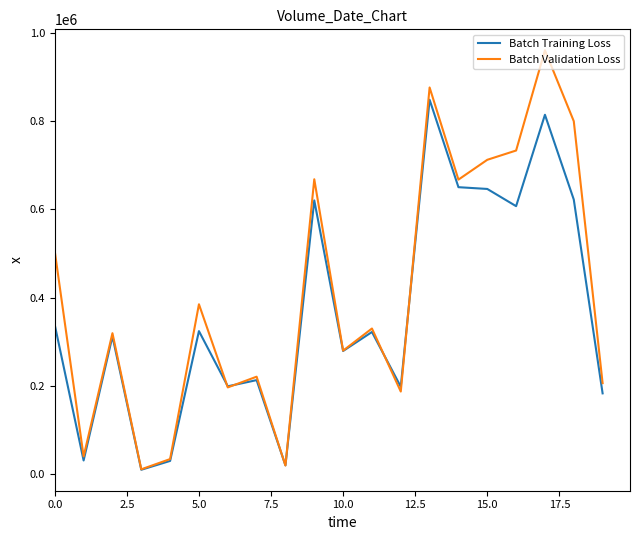

Which series has the largest total across all categories?

Batch Validation Loss